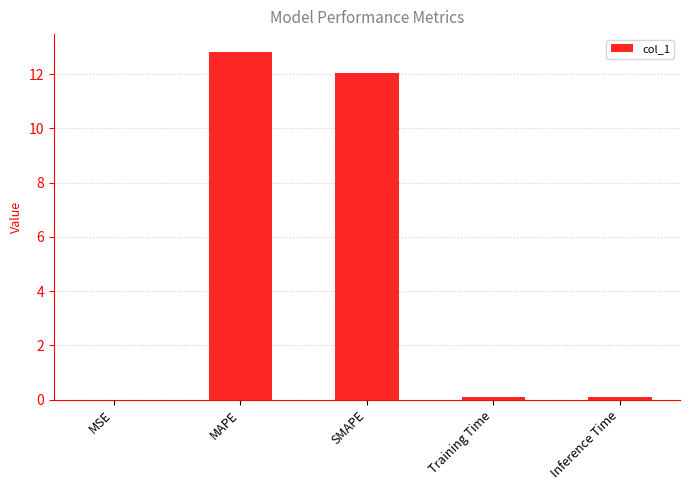

Which label corresponds to the largest value in the chart?

MAPE